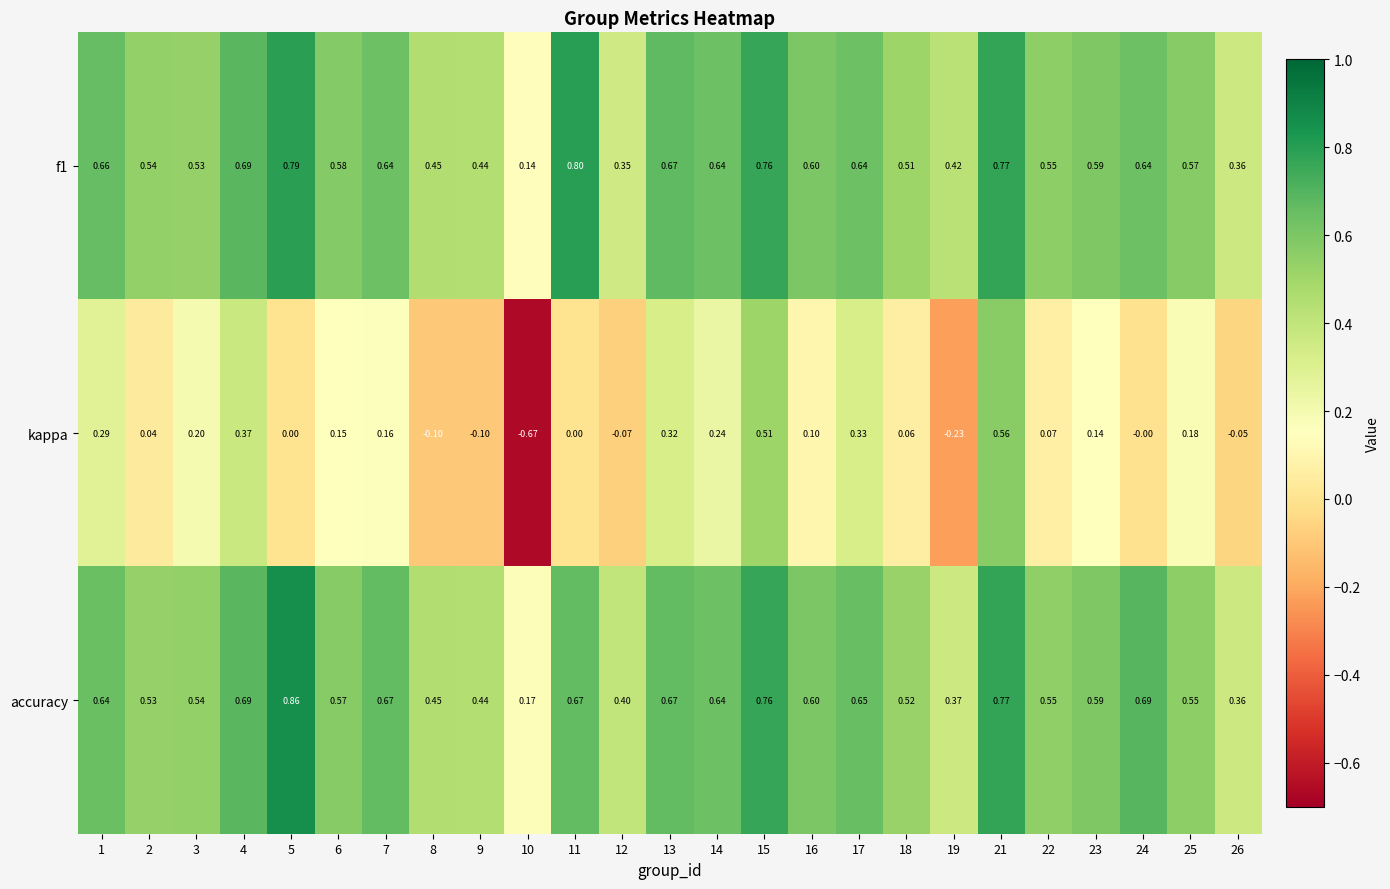

Which series changed the most between 2 and 15?

kappa